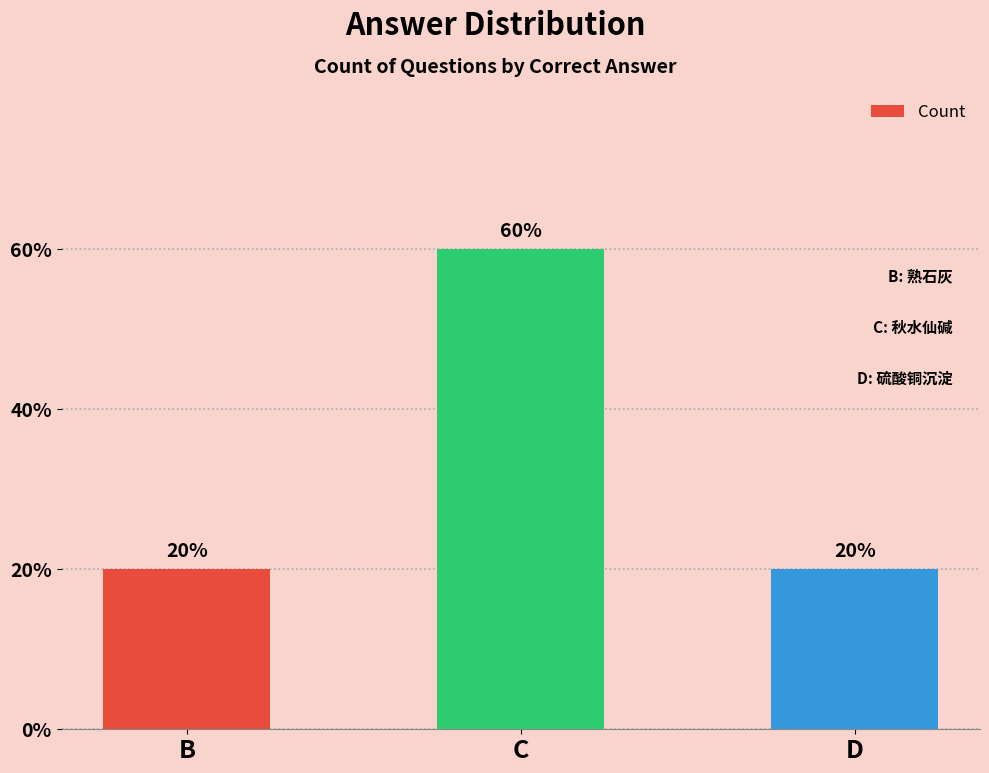

Are the bars horizontal?

No